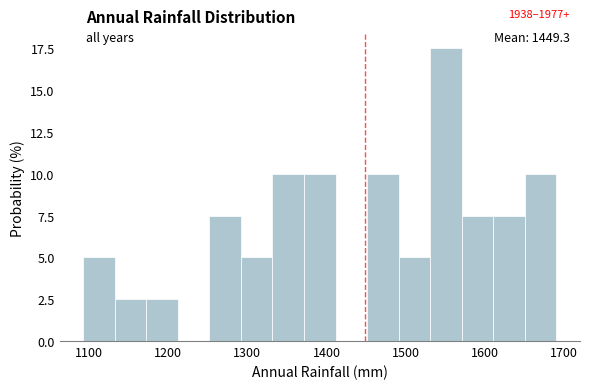

Read against the x-axis, roughly where is the centre of the tallest bar?

1550